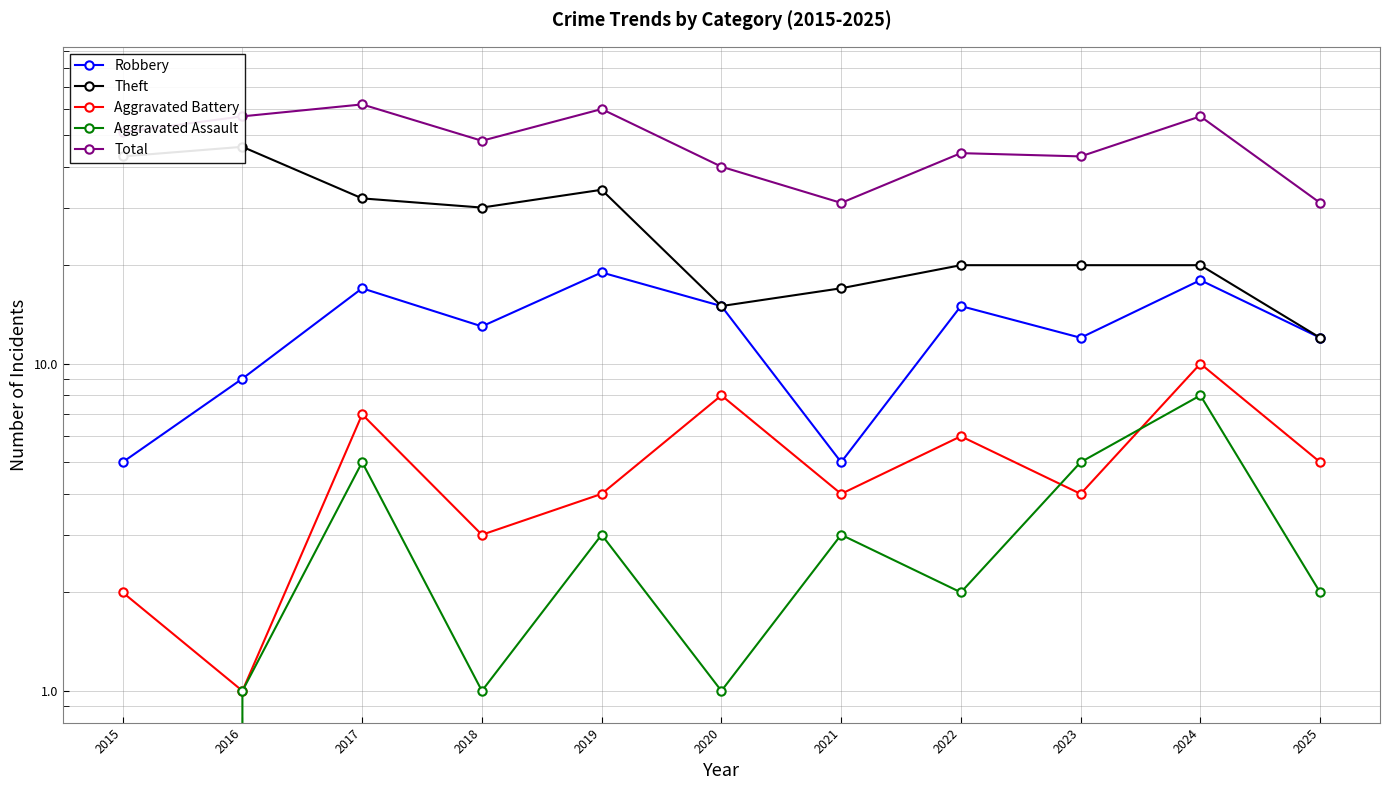

What value does the Theft series have at 2024, to the nearest 10?

20